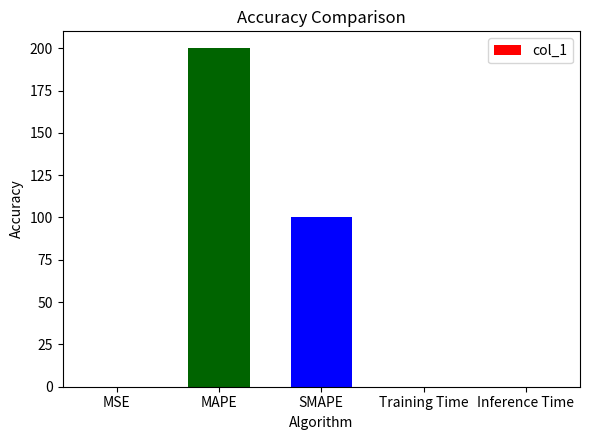

What is the sum of all values?

300.0